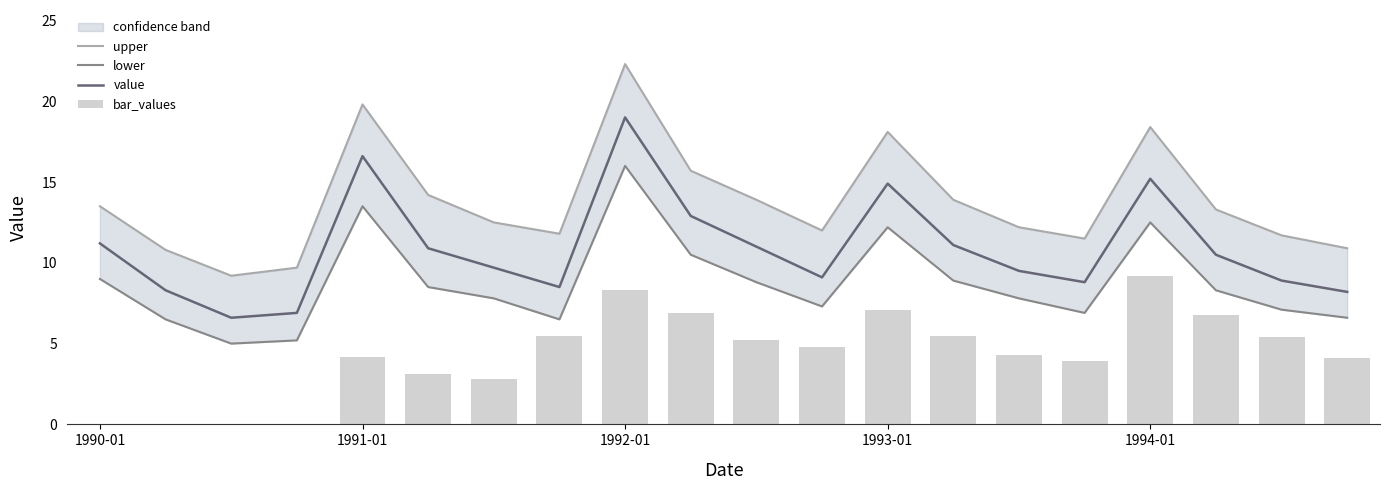

Is it true that lower equals 2.9 at 19?

False